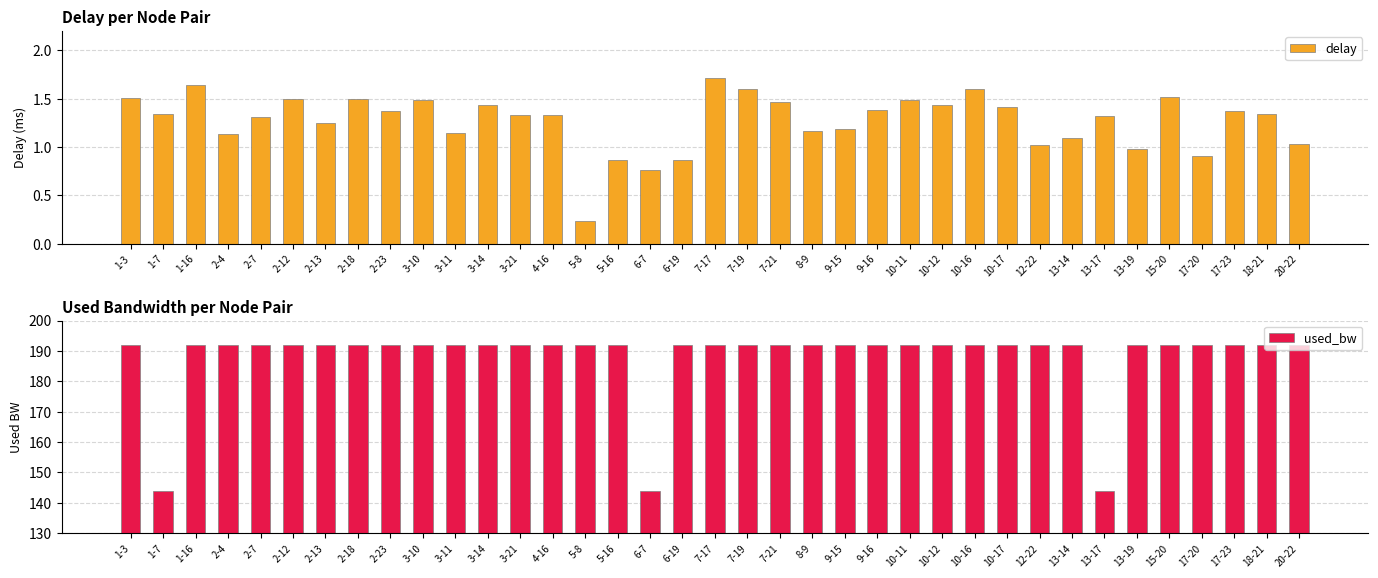

Reading left to right, what are all the values shown in this chart?

delay: 1-3=1.5	1-7=1.3	1-16=1.6	2-4=1.1	2-7=1.3	2-12=1.5	2-13=1.2	2-18=1.5	2-23=1.4	3-10=1.5	3-11=1.1	3-14=1.4	3-21=1.3	4-16=1.3	5-8=0.2	5-16=0.9	6-7=0.8	6-19=0.9	7-17=1.7	7-19=1.6	7-21=1.5	8-9=1.2	9-15=1.2	9-16=1.4	10-11=1.5	10-12=1.4	10-16=1.6	10-17=1.4	12-22=1.0	13-14=1.1	13-17=1.3	13-19=1.0	15-20=1.5	17-20=0.9	17-23=1.4	18-21=1.3	20-22=1.0
used_bw: 1-3=192.0	1-7=144.0	1-16=192.0	2-4=192.0	2-7=192.0	2-12=192.0	2-13=192.0	2-18=192.0	2-23=192.0	3-10=192.0	3-11=192.0	3-14=192.0	3-21=192.0	4-16=192.0	5-8=192.0	5-16=192.0	6-7=144.0	6-19=192.0	7-17=192.0	7-19=192.0	7-21=192.0	8-9=192.0	9-15=192.0	9-16=192.0	10-11=192.0	10-12=192.0	10-16=192.0	10-17=192.0	12-22=192.0	13-14=191.9	13-17=144.0	13-19=192.0	15-20=192.0	17-20=192.0	17-23=192.0	18-21=192.0	20-22=192.0